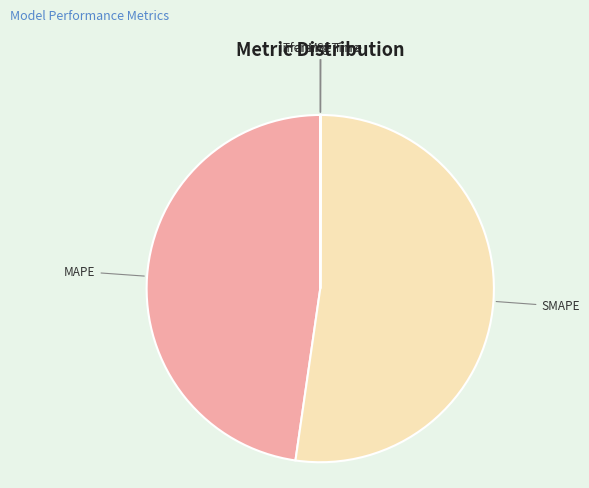

What is the largest slice in the pie chart?

SMAPE